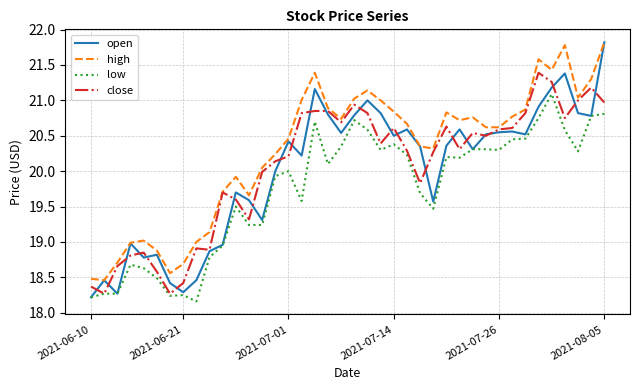

True or false: low and high intersect in this chart.

False